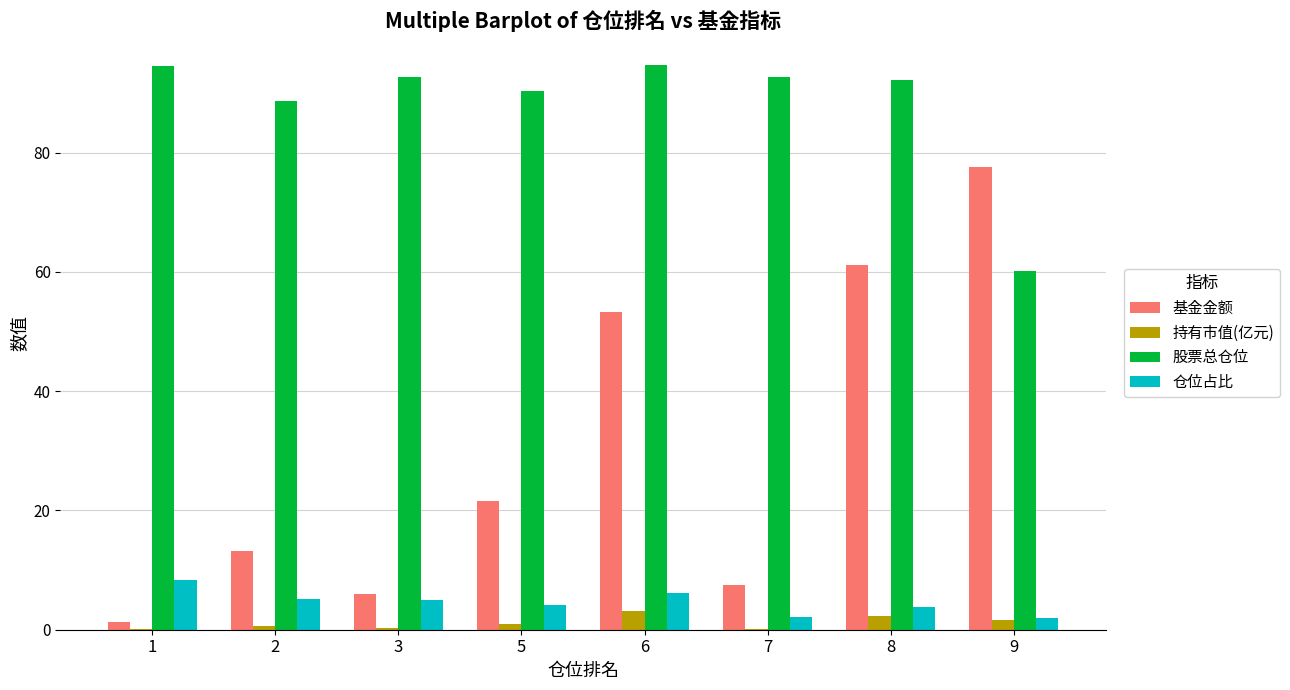

Is the value of 股票总仓位 at 5 greater than the value of 基金金额 at 9?

Yes